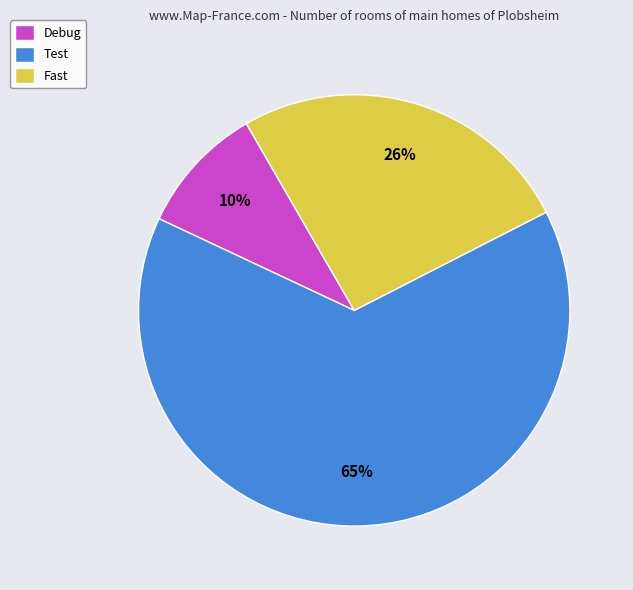

Do Fast and Debug together represent more than half of the pie?

No